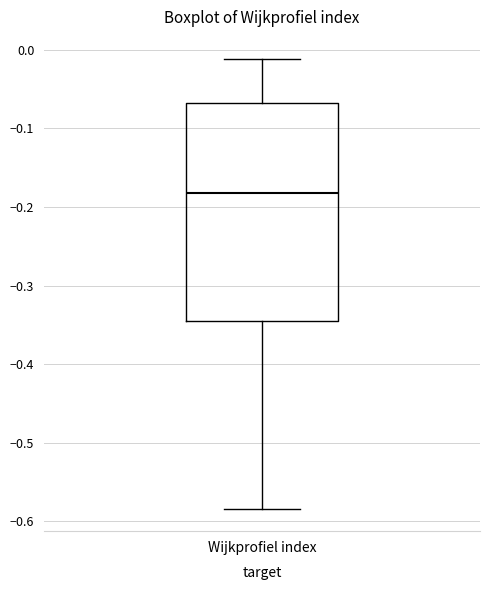

Transcribe this box plot: give where the median line is, the range the box spans, and where the two whiskers end, as read against the y-axis. The values are not printed on the chart, so give them approximately, as read against the axis.

median -0.18, box -0.34 to -0.07, whiskers -0.58 to -0.01